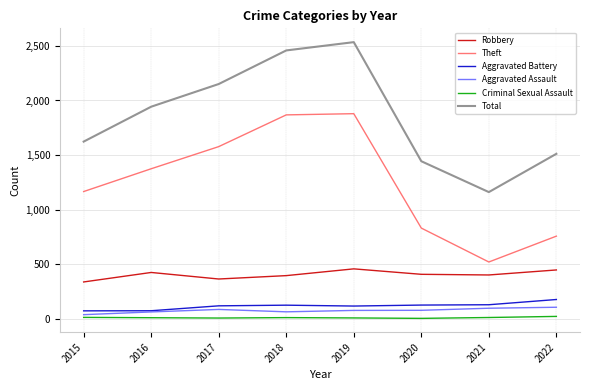

True or false: Theft and Criminal Sexual Assault cross at least once.

False